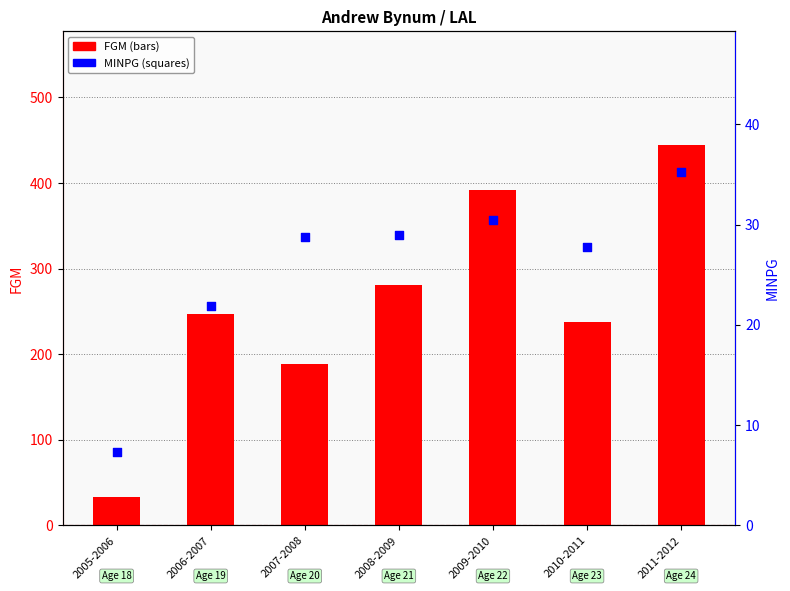

At how many categories does at least one series exceed 243?

4